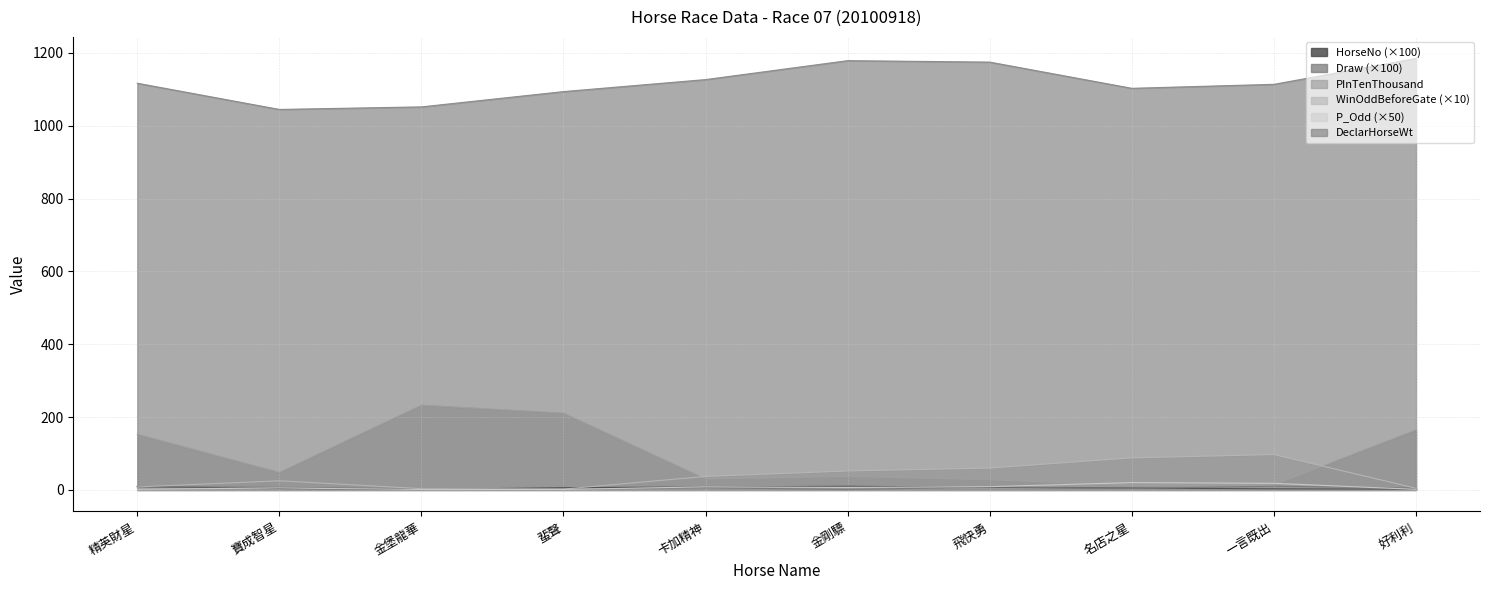

What is the sum of the P_Odd values at 飛快勇 and 好利利?

10.4